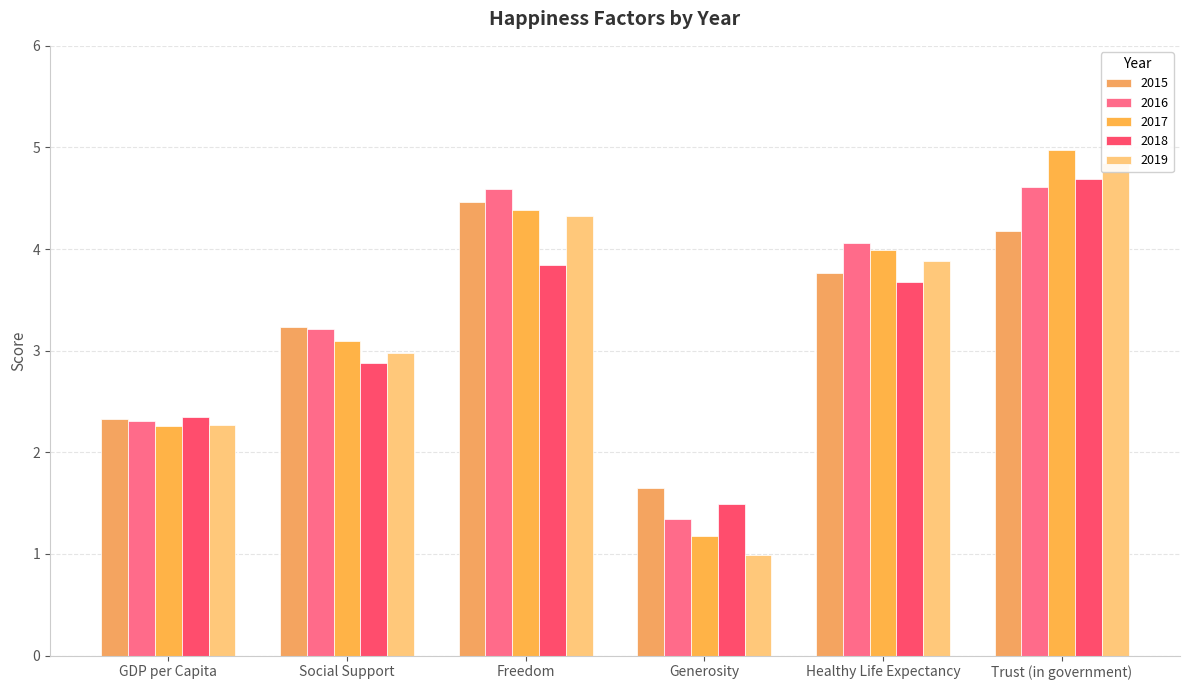

What is the average value of the 2015 series?

3.3